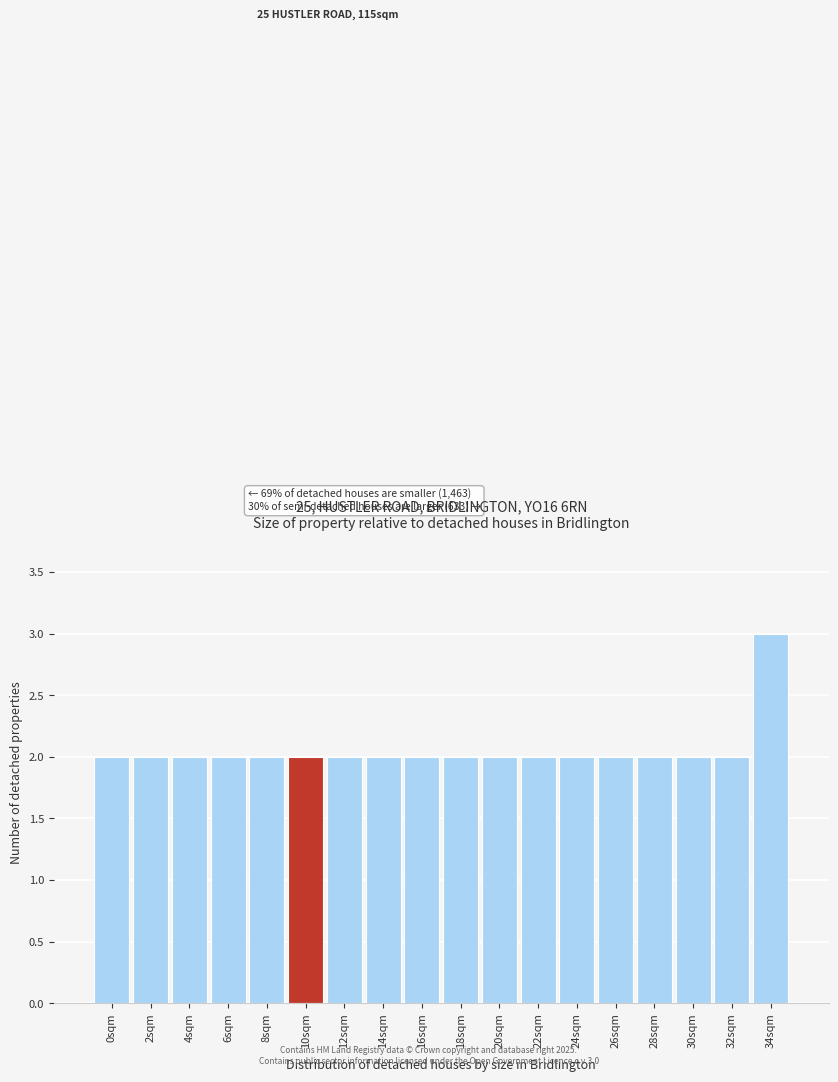

Reading right to left, transcribe all the data shown in this chart.

34sqm=3	32sqm=2	30sqm=2	28sqm=2	26sqm=2	24sqm=2	22sqm=2	20sqm=2	18sqm=2	16sqm=2	14sqm=2	12sqm=2	10sqm=2	8sqm=2	6sqm=2	4sqm=2	2sqm=2	0sqm=2